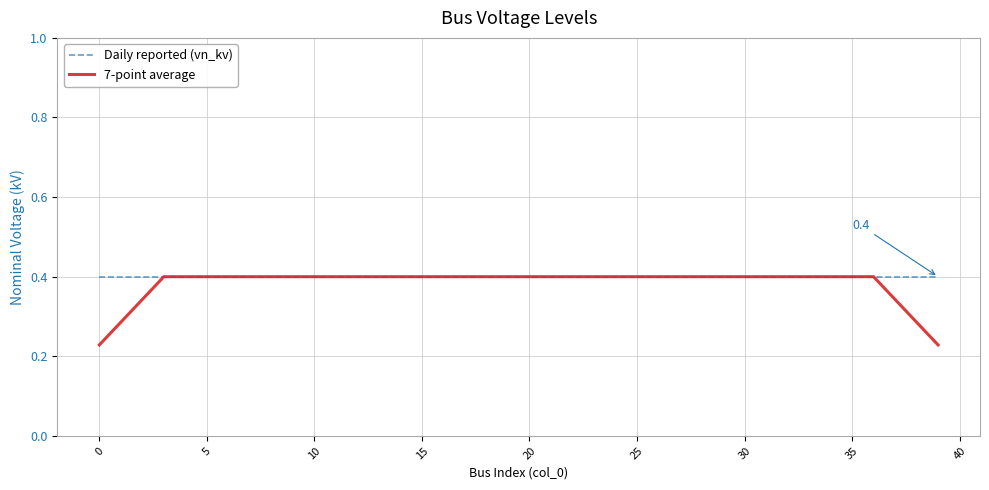

Which series has the widest spread of values?

7-point average